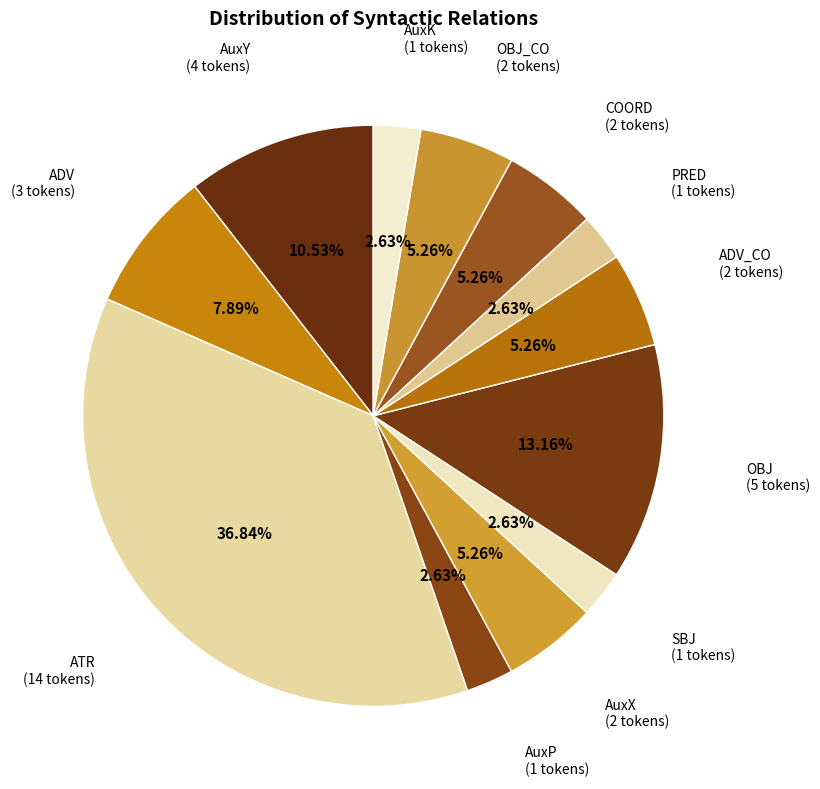

To the nearest percent, what is the average slice percentage?

8%